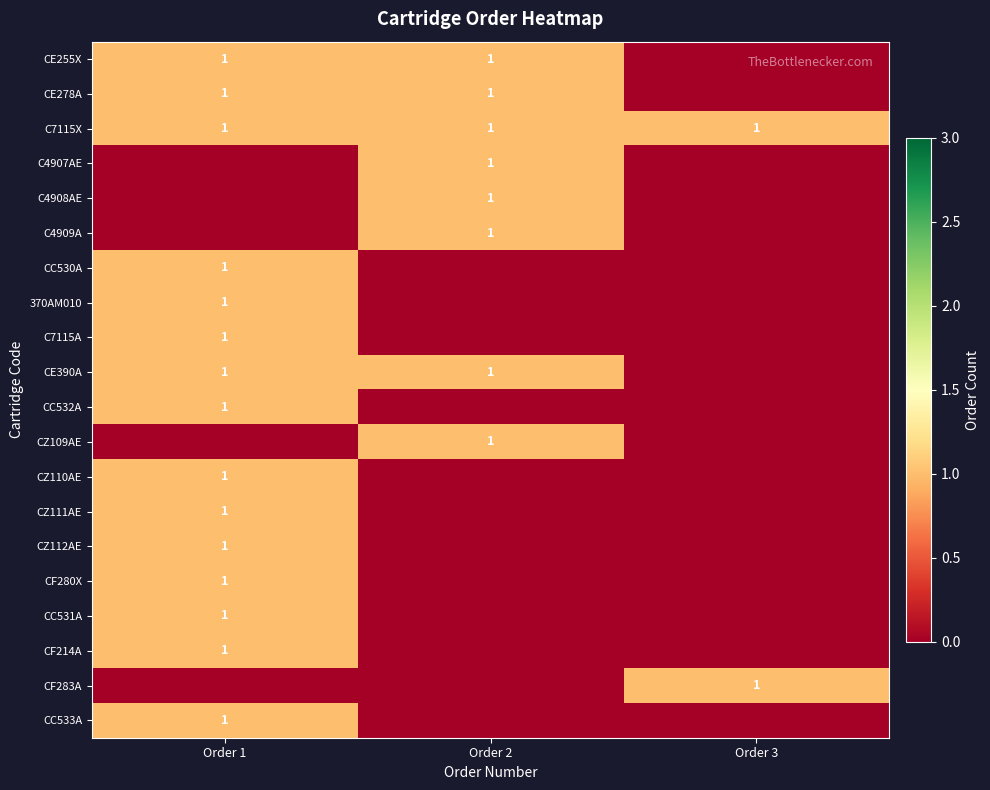

Is it true that CC532A equals 2 at Order 1?

False